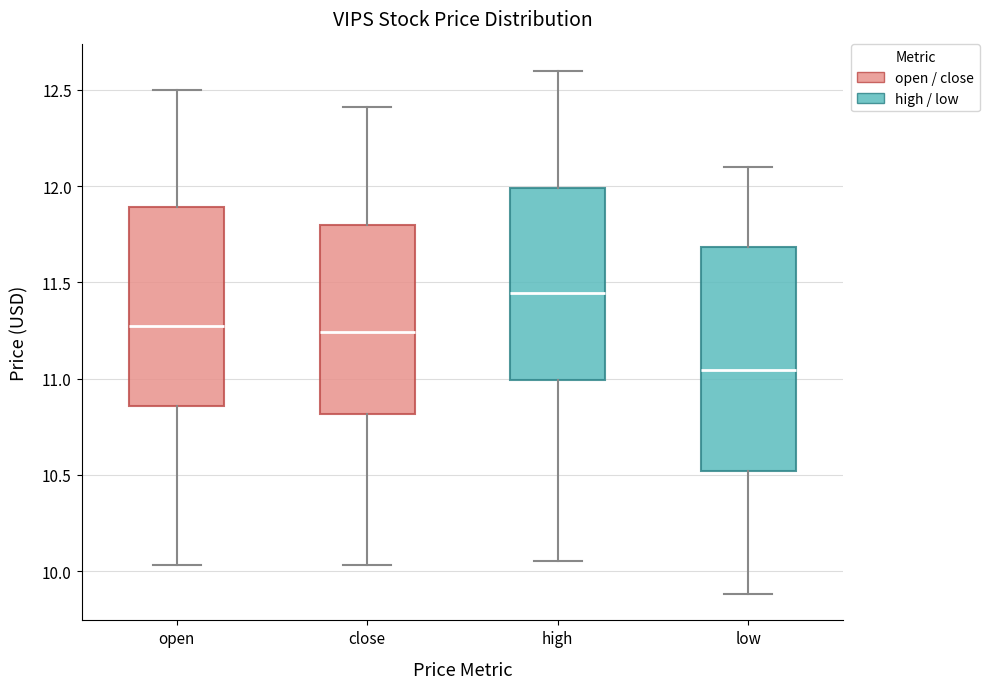

Which box has the highest median line?

high